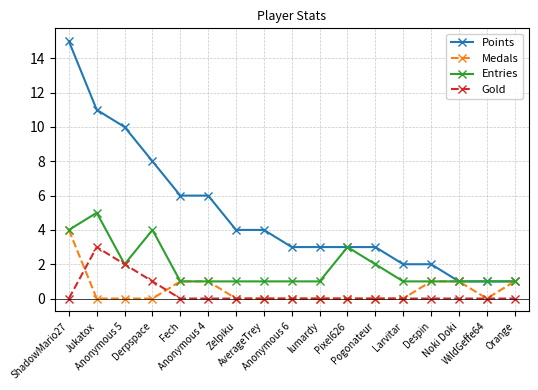

What is the difference between the second highest and second lowest values in the Medals series?

1